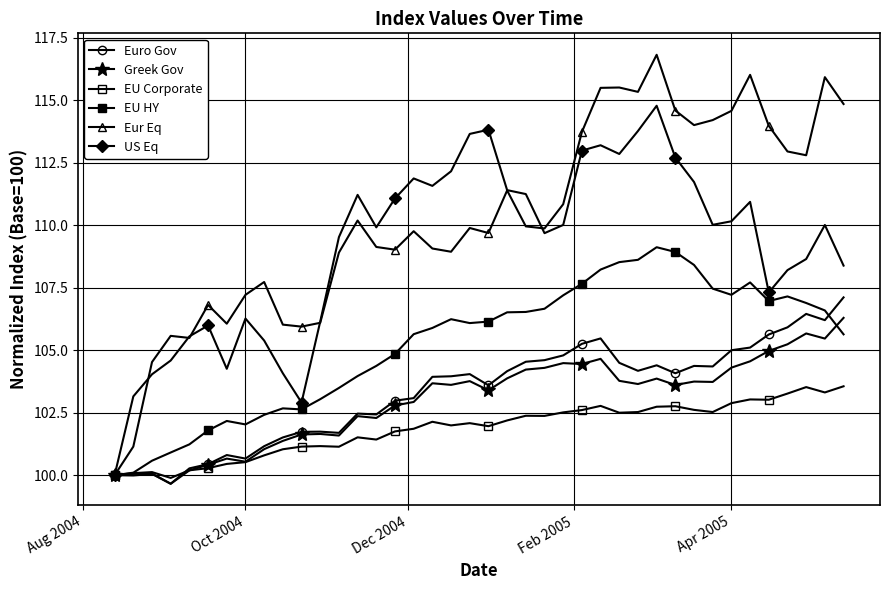

How many lines are shown in the chart?

6